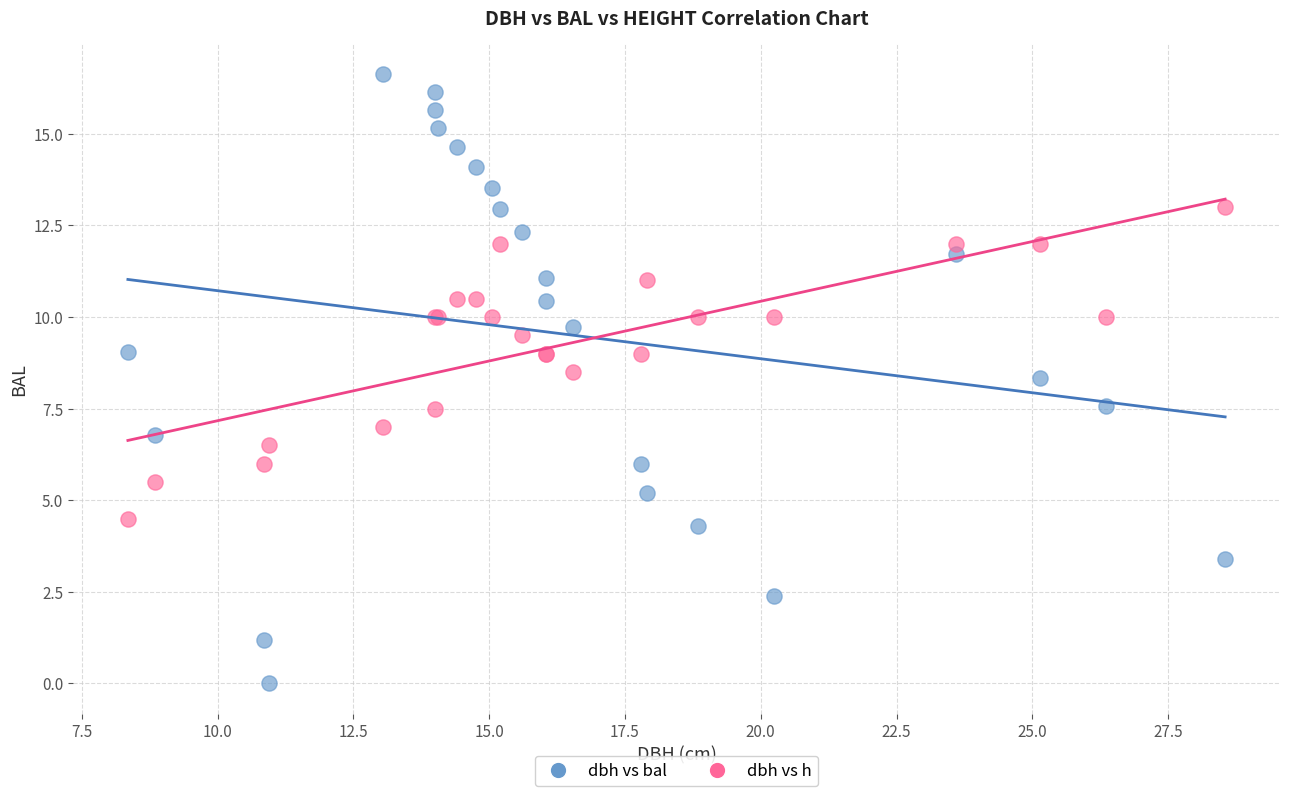

What are all the series names shown in the legend?

dbh vs bal, dbh vs h